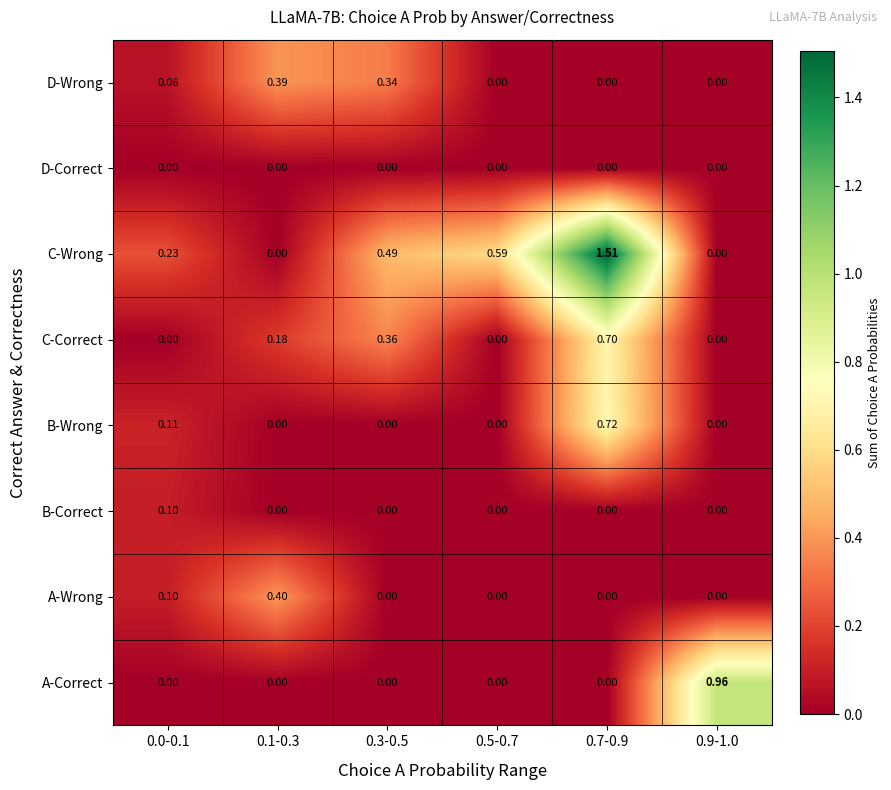

Which series has the largest total across all categories?

C-Wrong